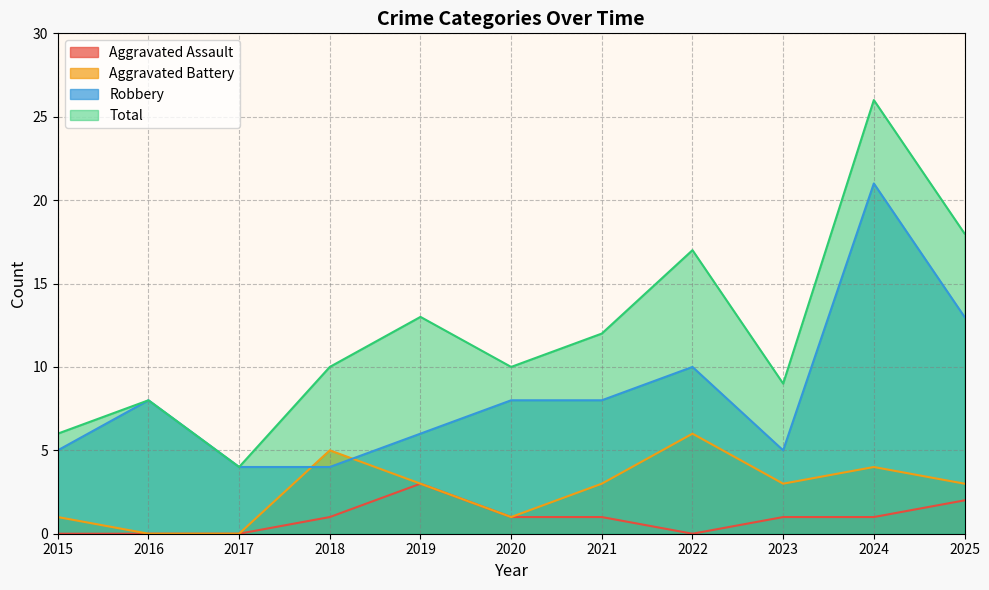

At which category does the chart reach its peak across all series?

2024